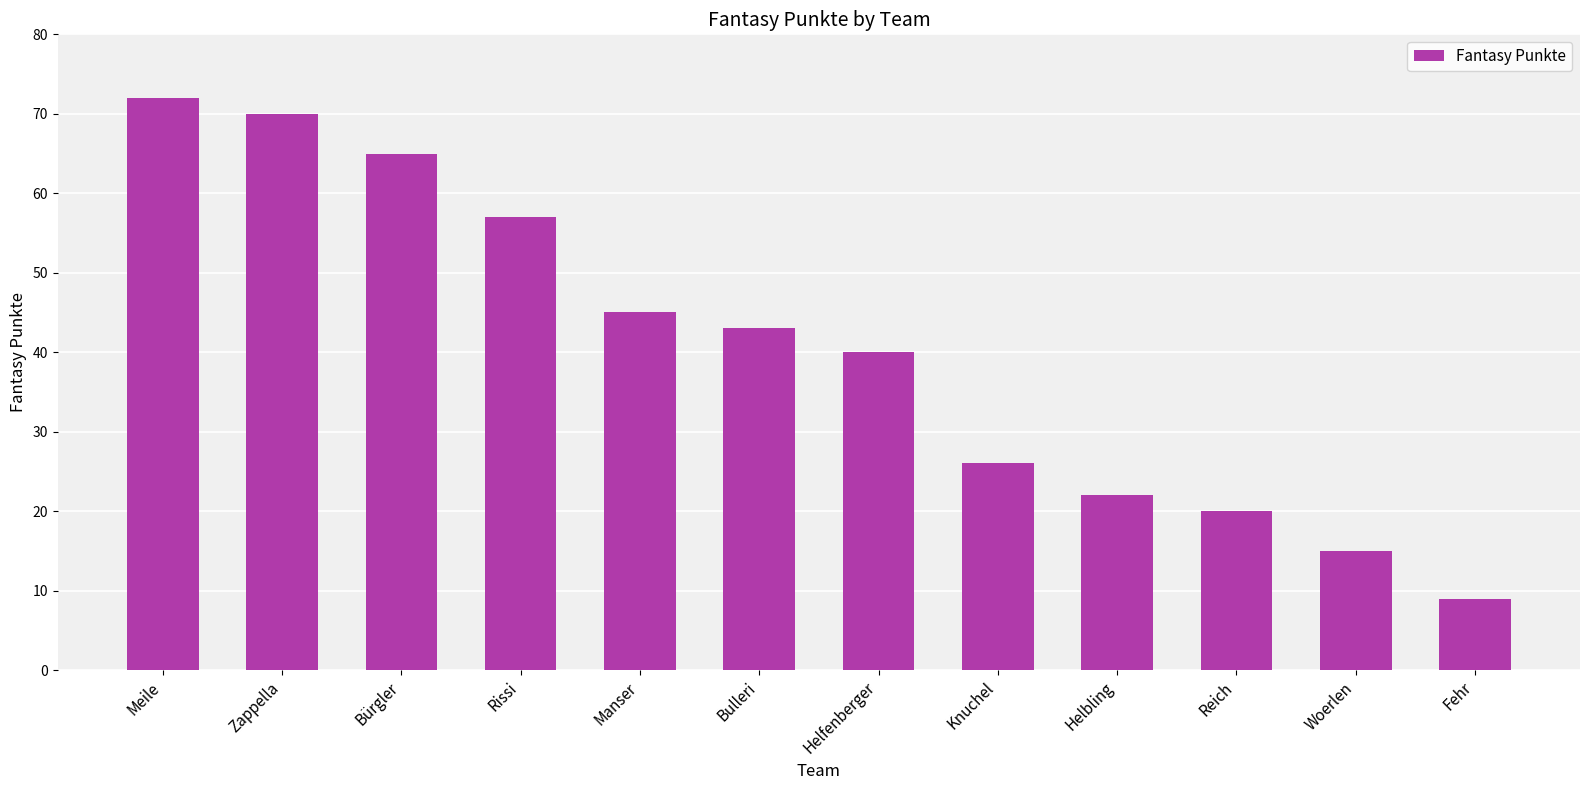

Reading left to right, extract all data points from this chart.

72	70	65	57	45	43	40	26	22	20	15	9